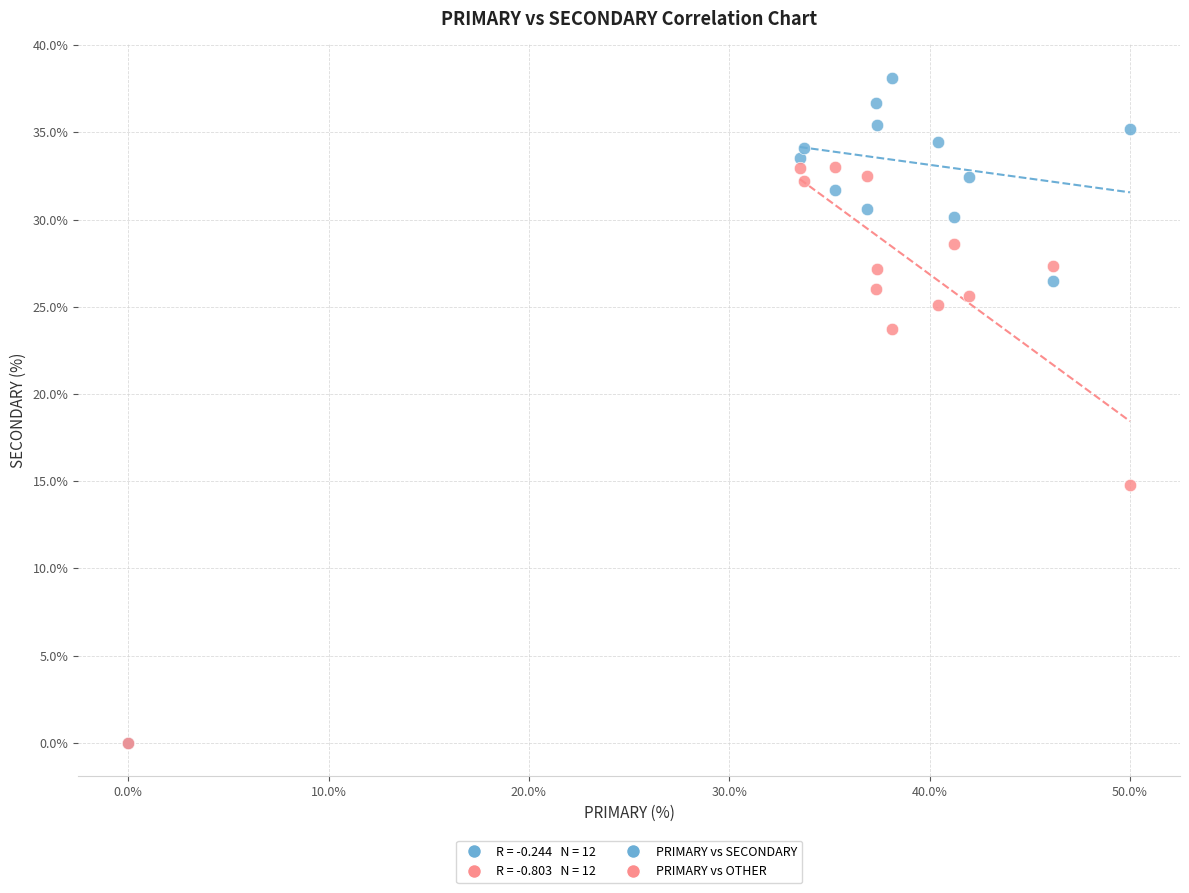

In the PRIMARY vs SECONDARY series, what Y value is closest to 19?

26.5